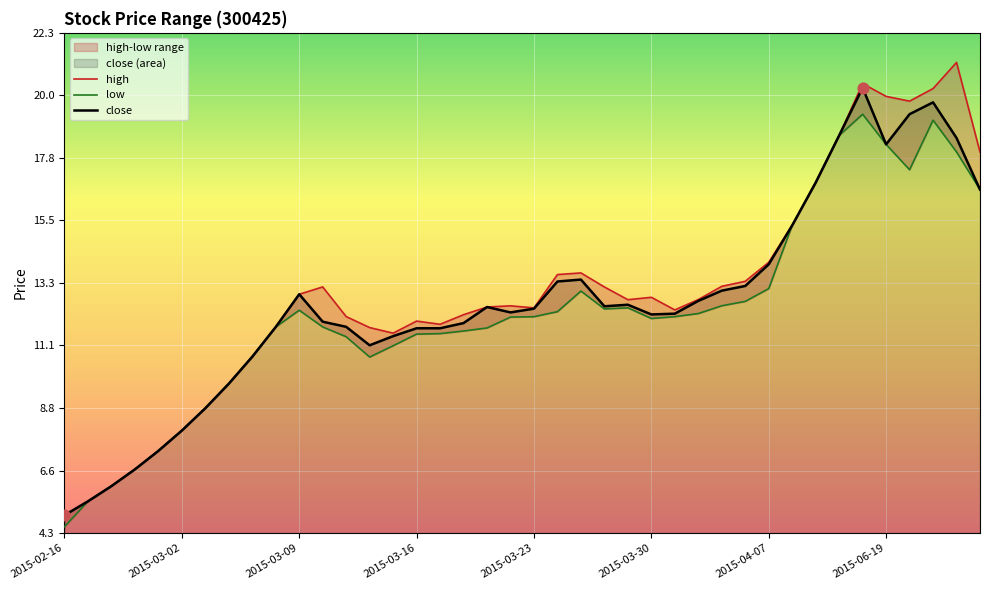

Which series has the largest Y range (max minus min)?

high